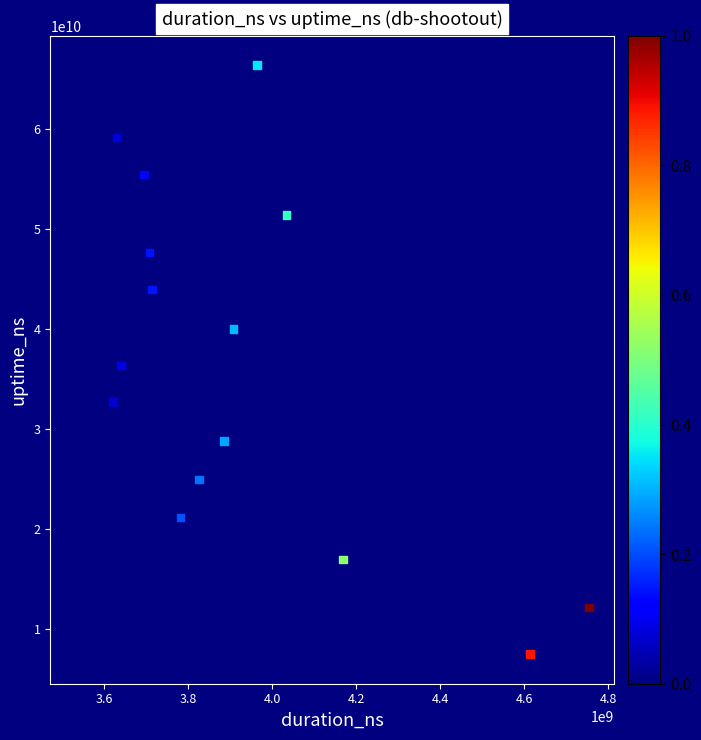

What is the range of Y values (max minus min)?

58915726886